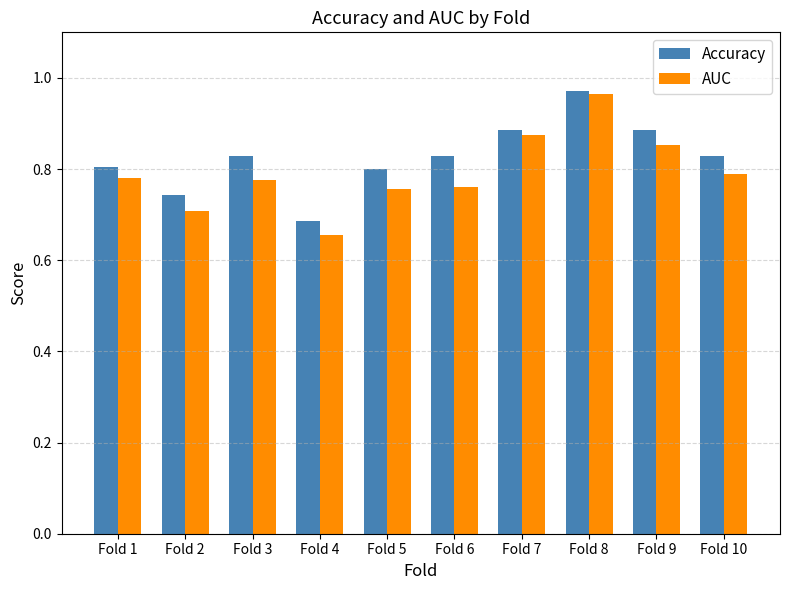

What is the total value across all series at Fold 10?

1.6